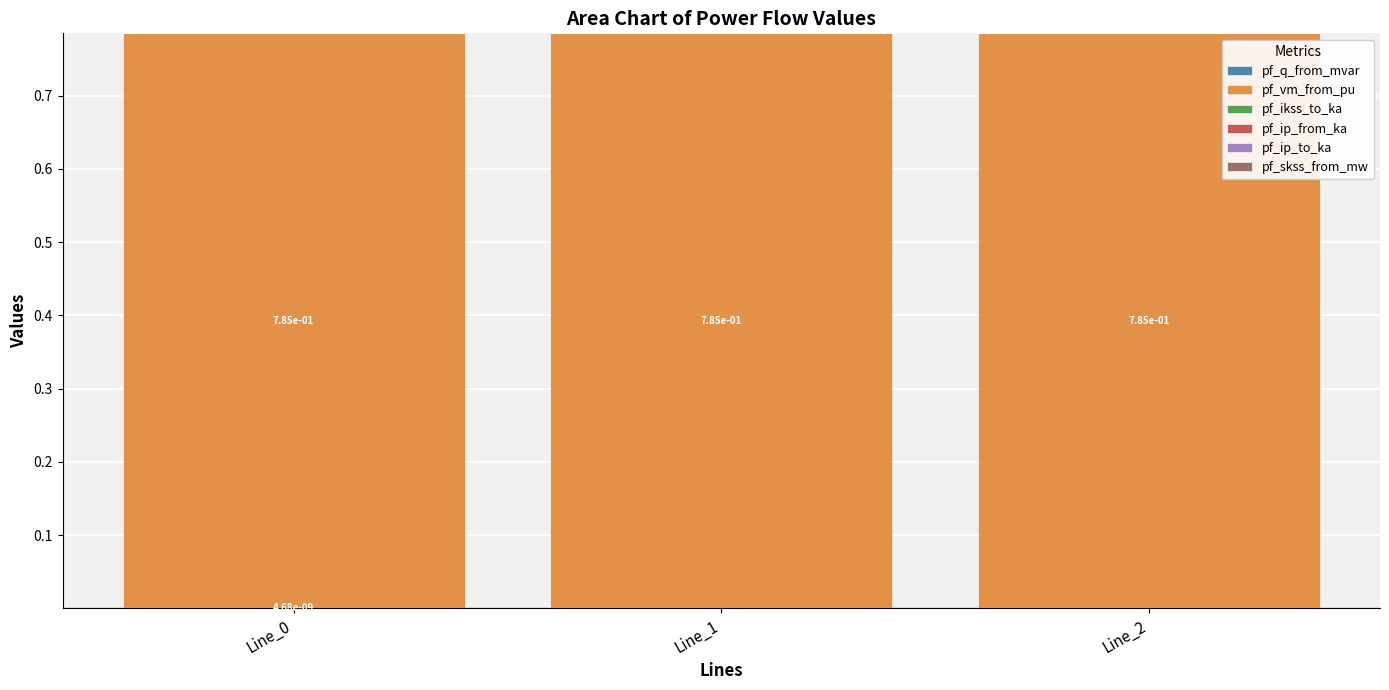

Count the number of data series in this chart.

2